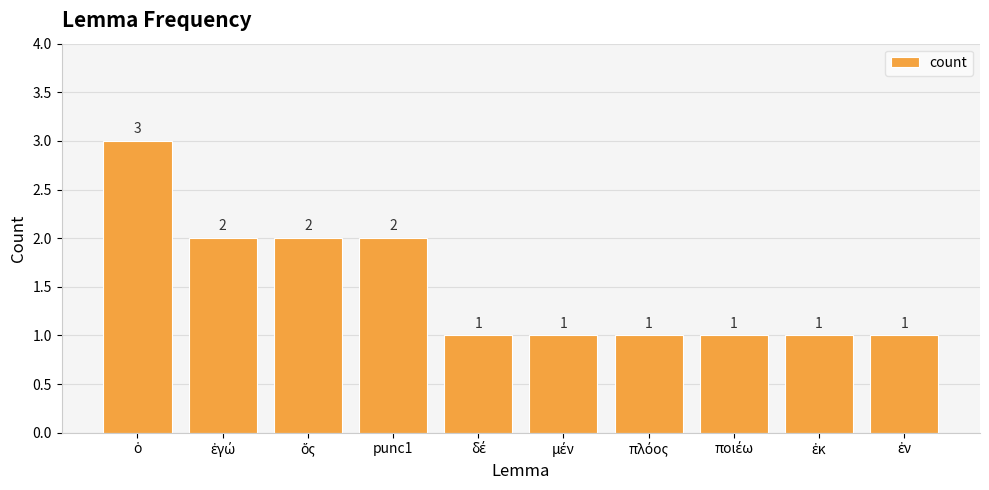

What is the maximum value shown in the chart?

3